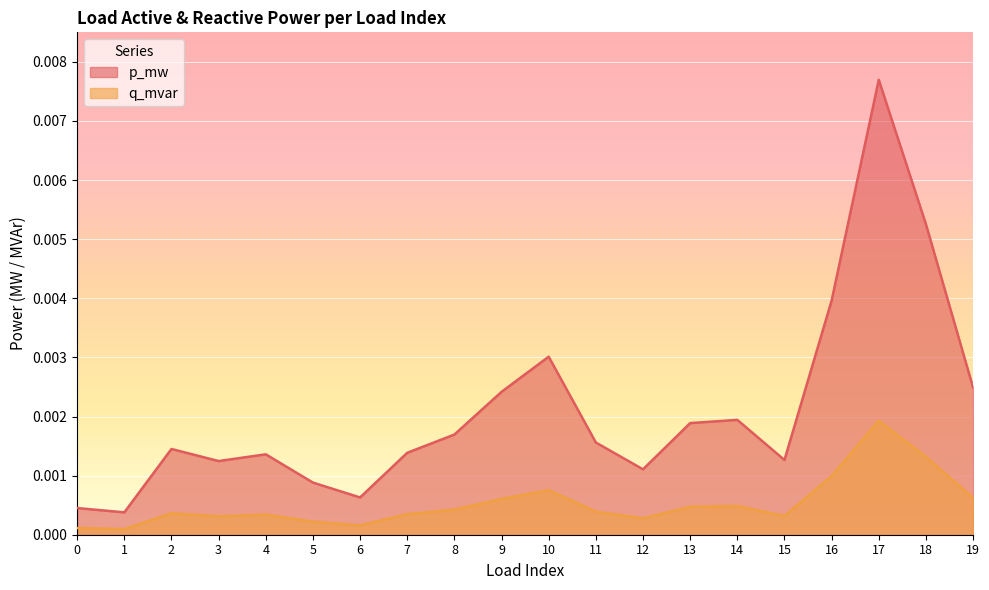

Count the number of data series in this chart.

2